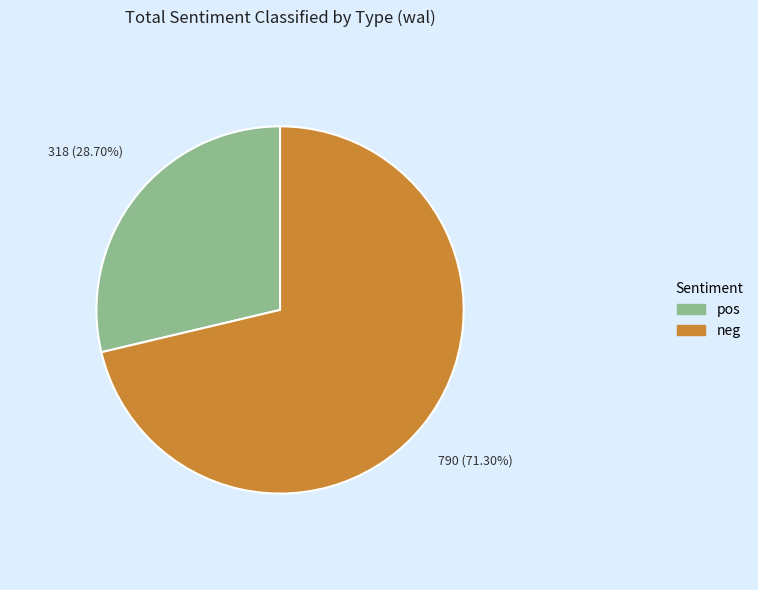

Count the number of slices in the pie.

2